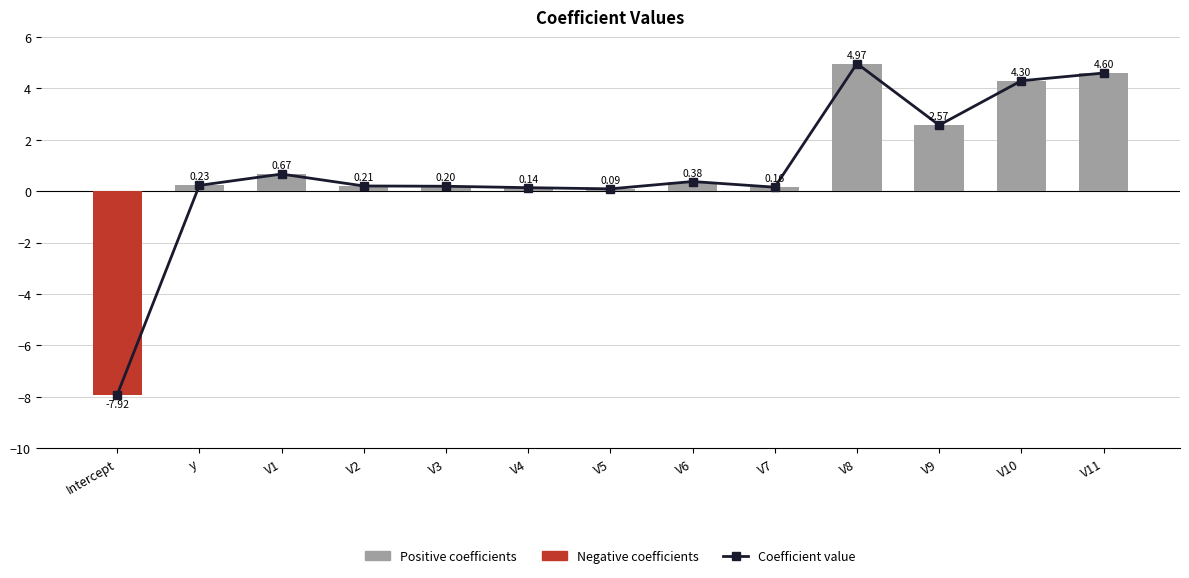

What is the difference between the Positive coefficients values at V11 and V3?

4.4